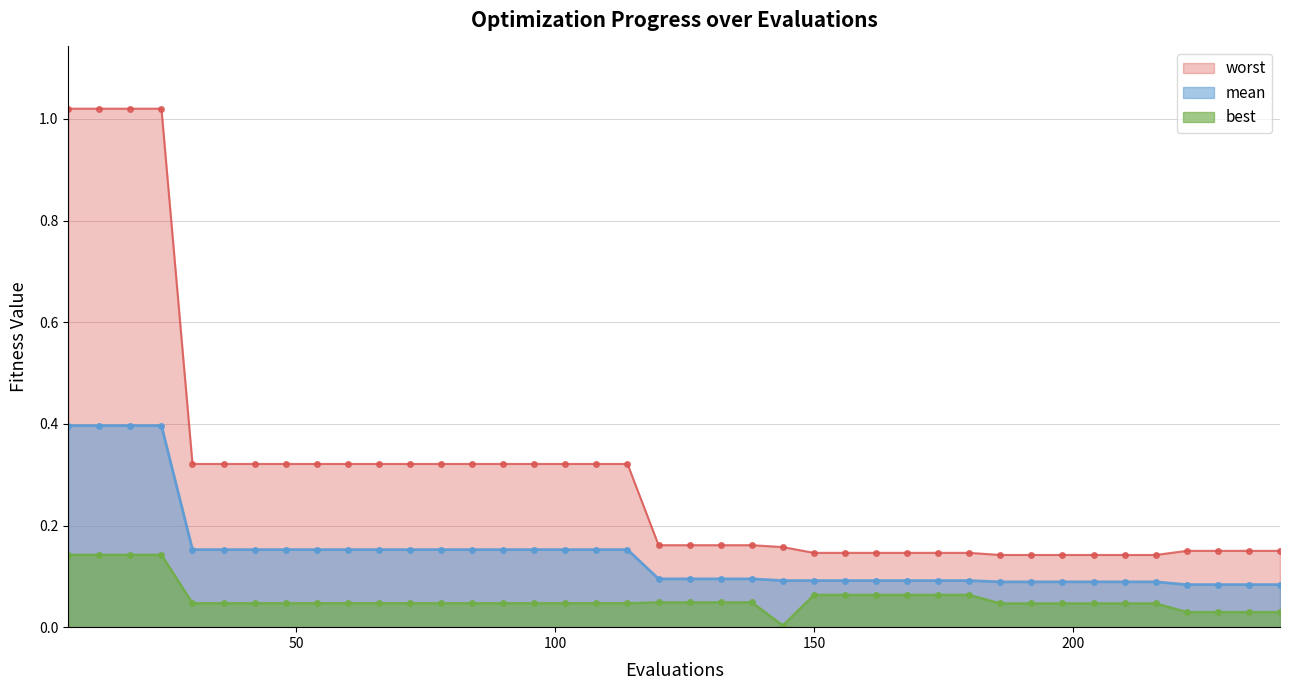

The best series shows 0.1 at 12. True or false?

False